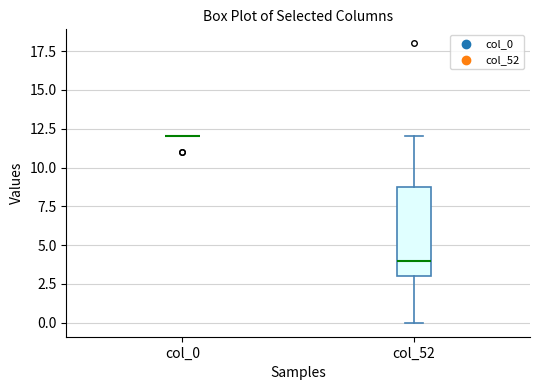

Comparing the boxes themselves (not the whiskers), which one is the tallest?

col_52